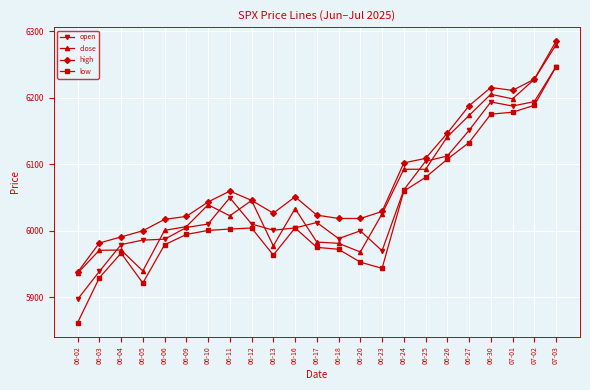

Read the low value at 06-26.

6107.3